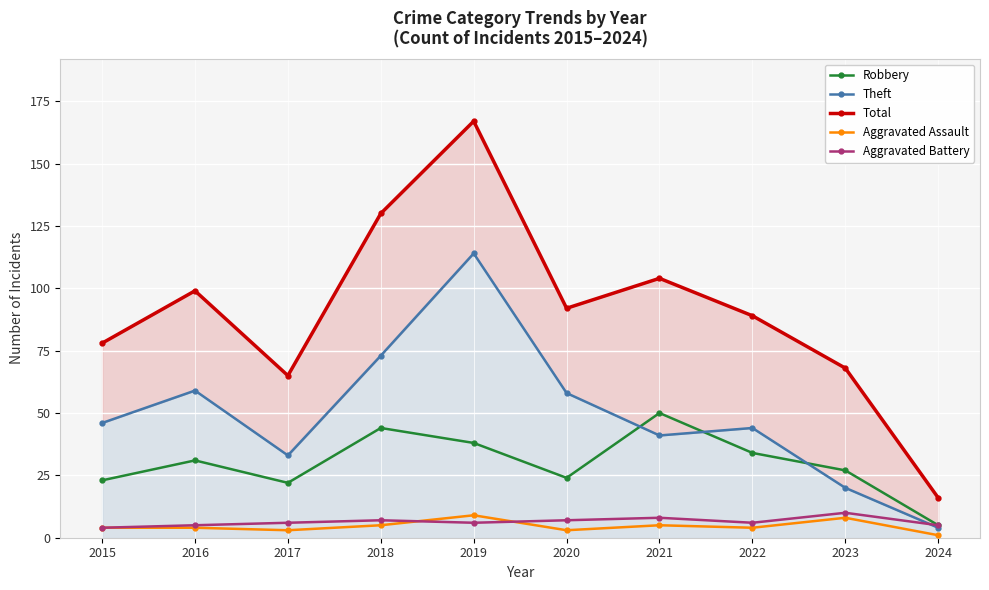

Reading left to right, what are all the values shown in this chart?

Robbery: 23	31	22	44	38	24	50	34	27	5
Theft: 46	59	33	73	114	58	41	44	20	4
Total: 78	99	65	130	167	92	104	89	68	16
Aggravated Assault: 4	4	3	5	9	3	5	4	8	1
Aggravated Battery: 4	5	6	7	6	7	8	6	10	5